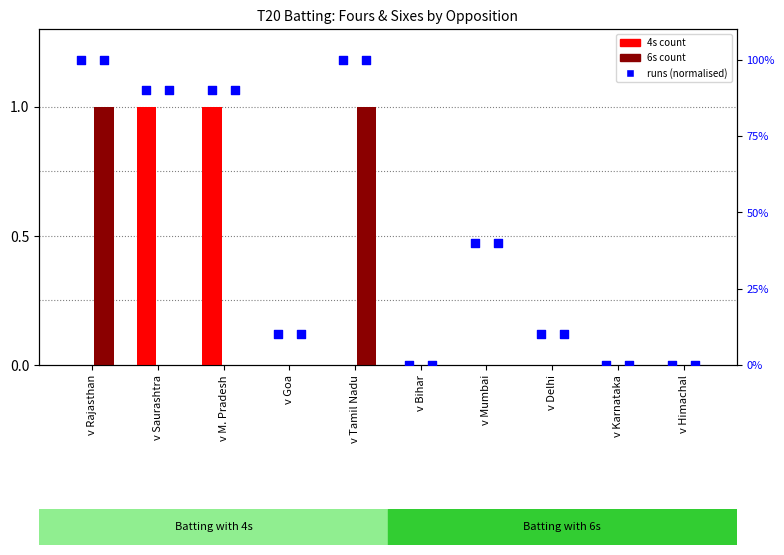

Which series reaches the minimum Y coordinate?

4s